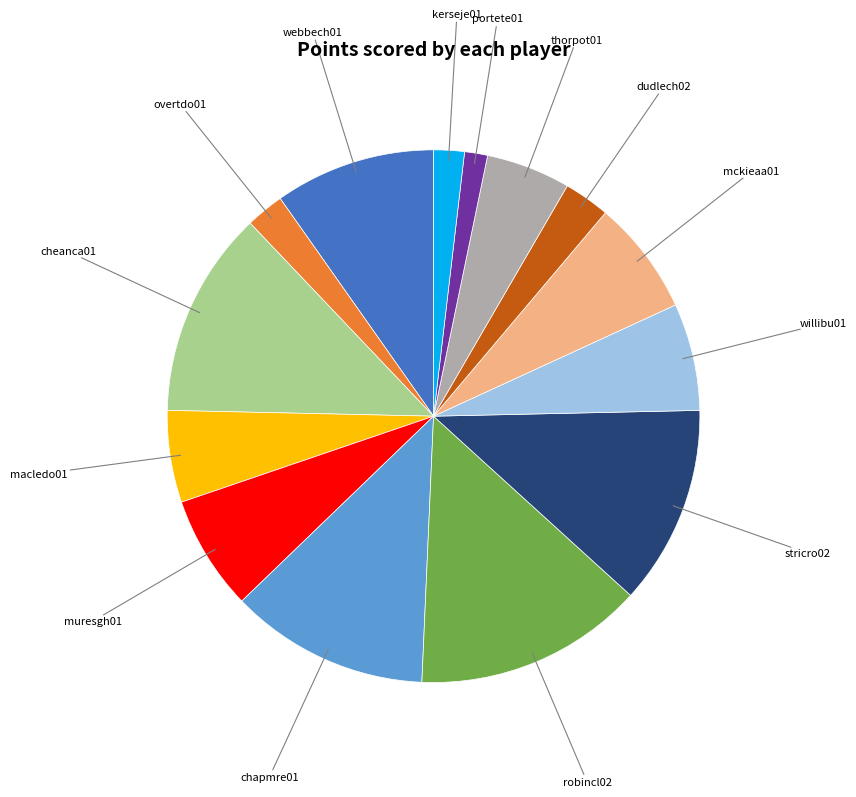

Is there a majority slice in this chart?

No